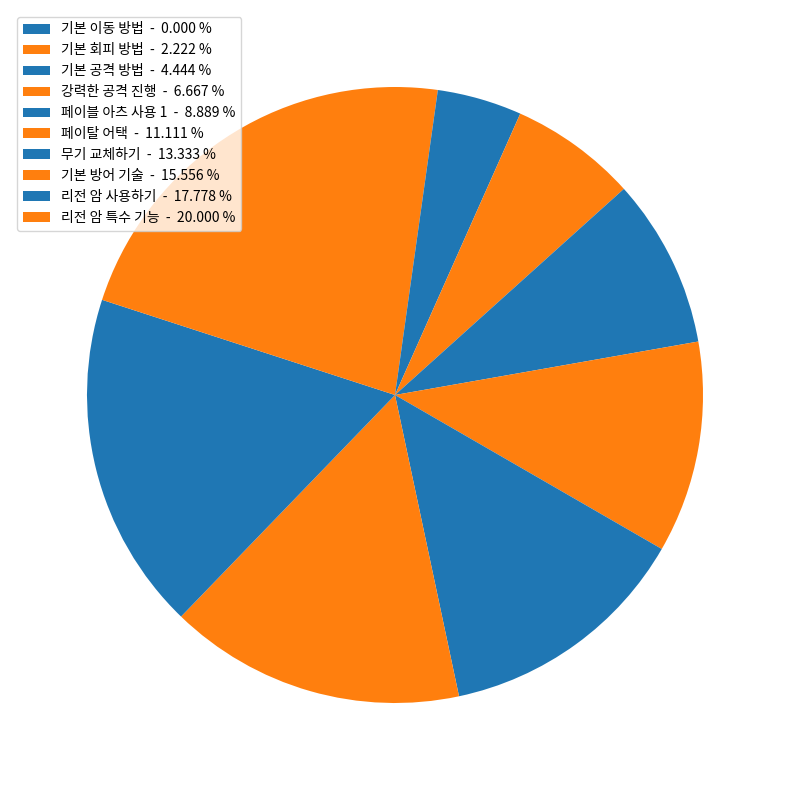

Which slice is the largest?

리전 암 특수 기능